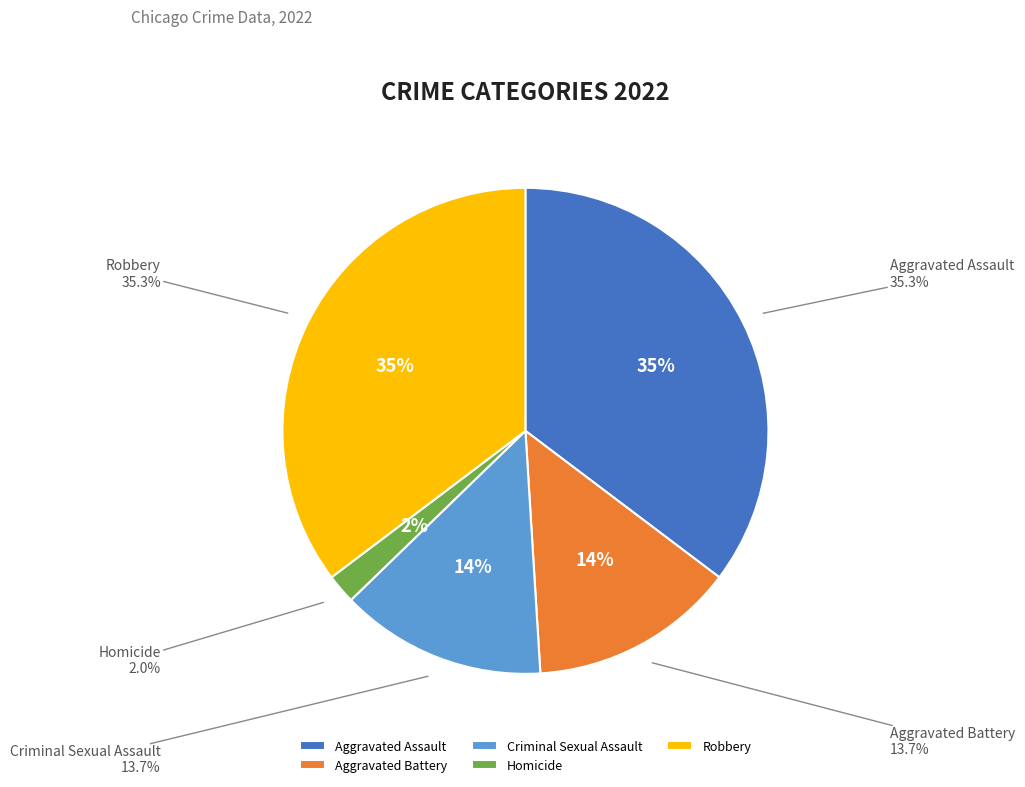

To the nearest percent, what is the difference between the Homicide and Aggravated Battery slice percentages?

12%